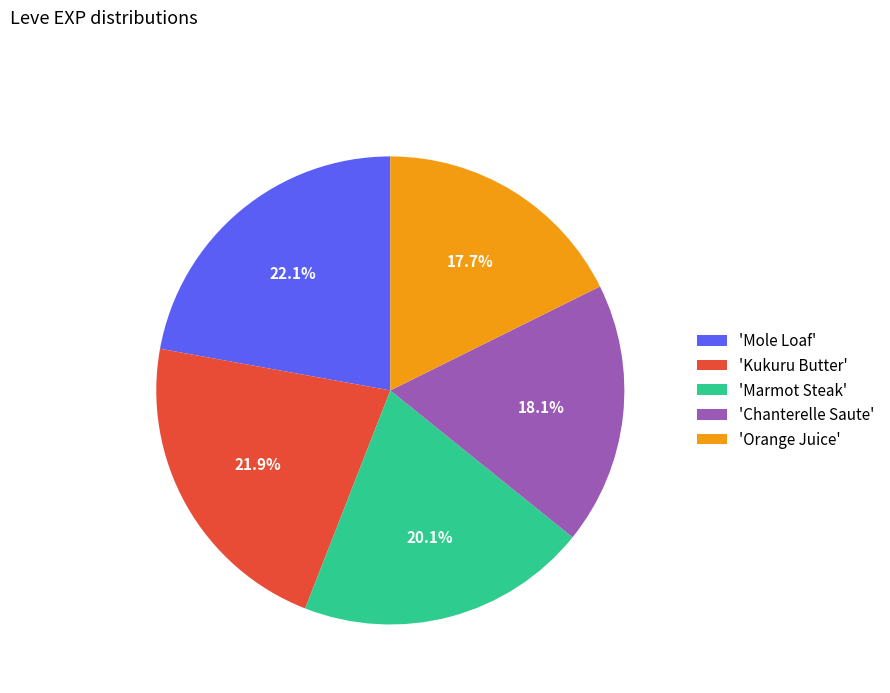

How much of the chart is everything except 'Mole Loaf'?

77.9%